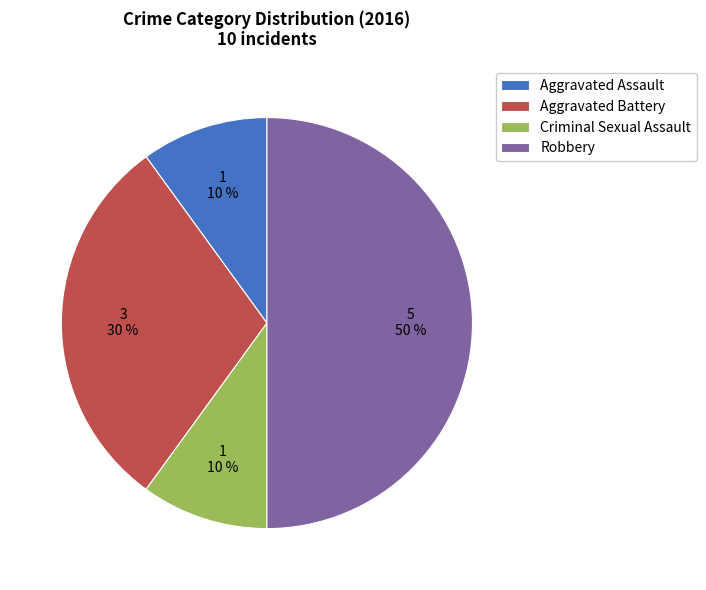

How many segments does this pie chart have?

4